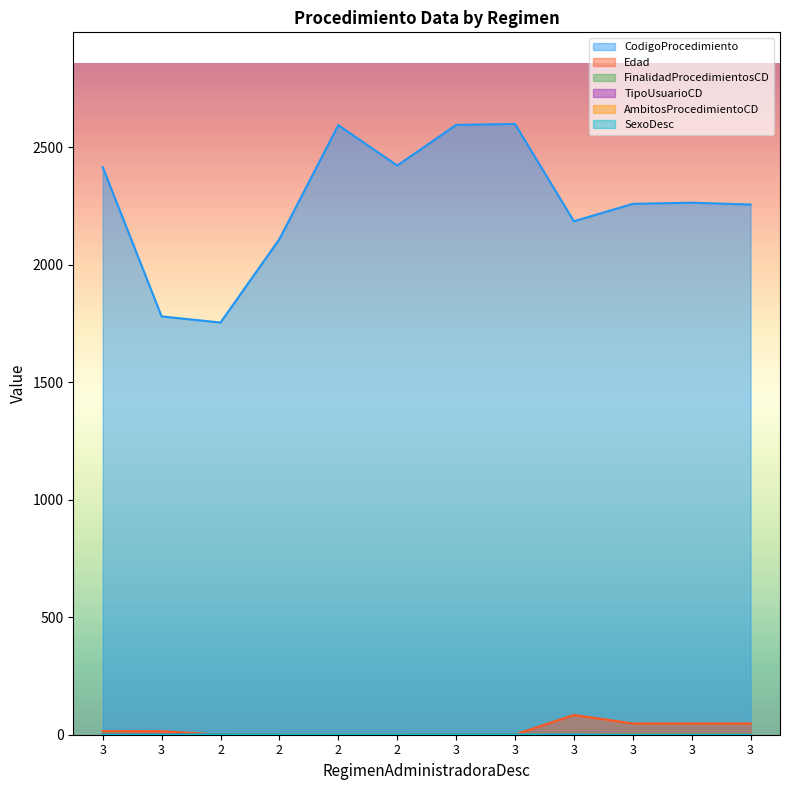

At how many categories does at least one series exceed 10?

12